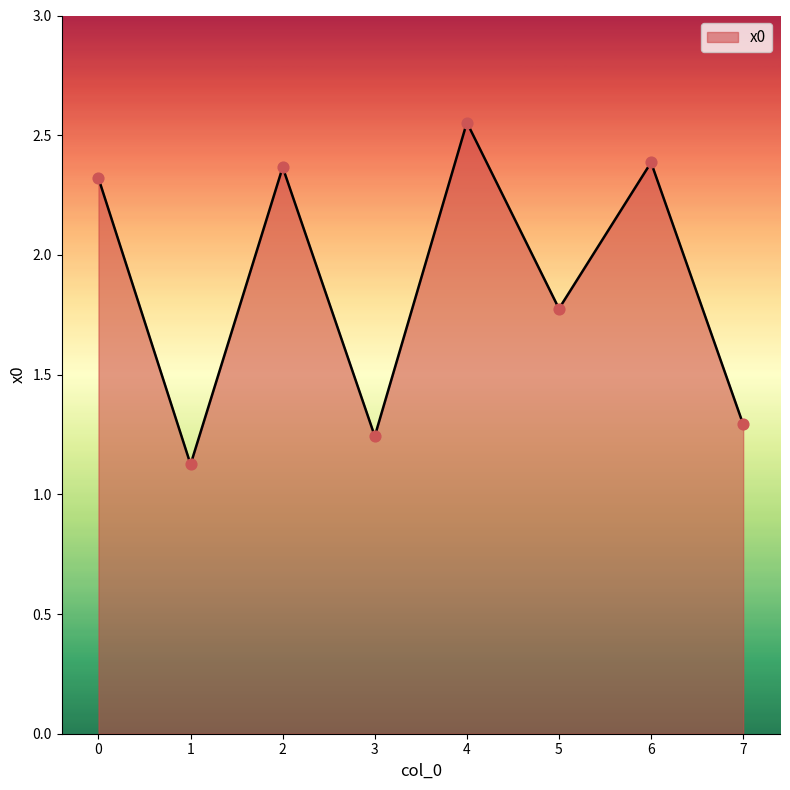

Which has a higher value, 7 or 3?

7